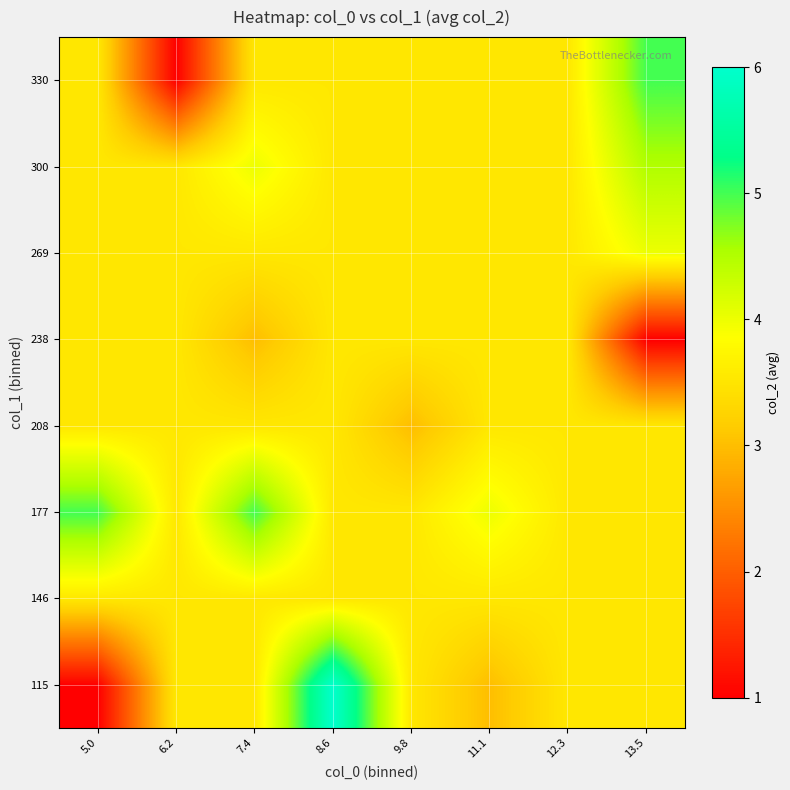

How many distinct data groups are displayed?

8